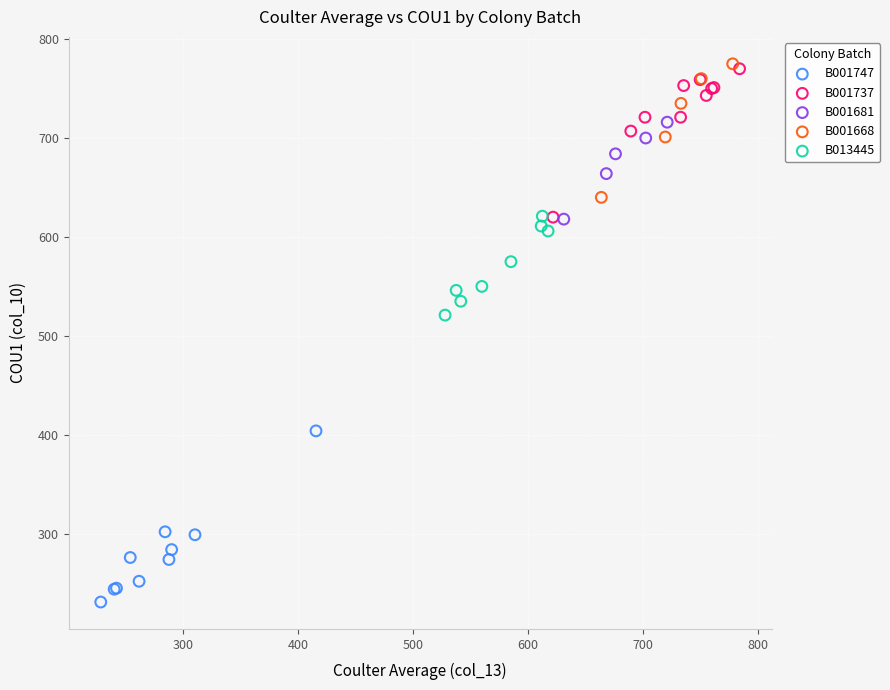

What are all the series names shown in the legend?

B001747, B001737, B001681, B001668, B013445